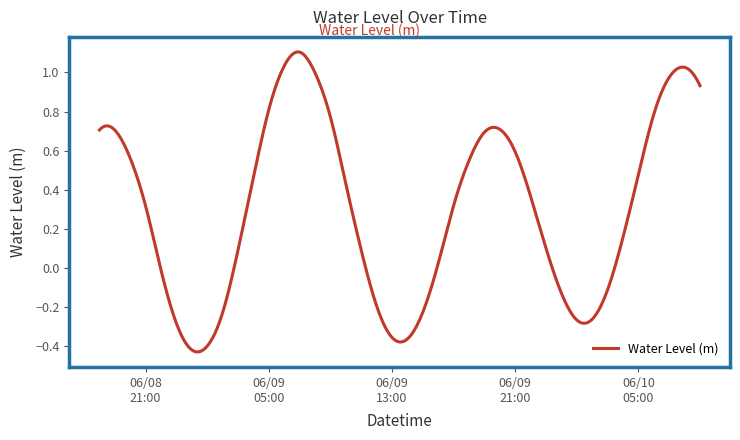

Does the chart display data point markers on the line(s)?

No